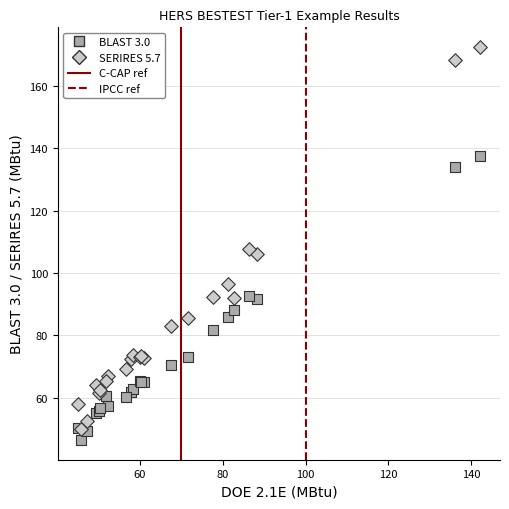

In the SERIRES 5.7 series, what Y value is closest to 111?

107.7